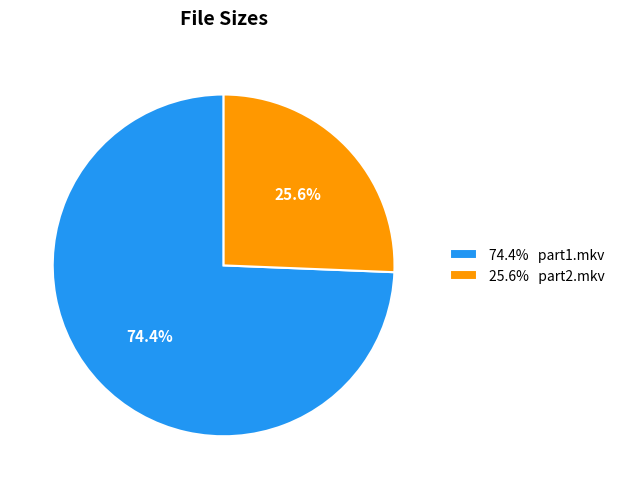

Which slice is the largest?

74.4% part1.mkv